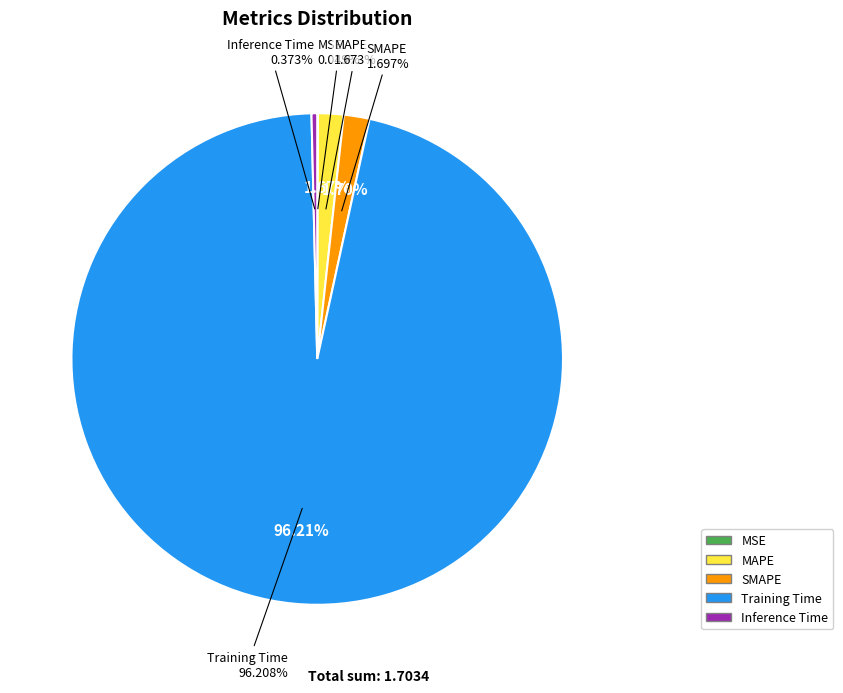

To the nearest percent, what is the average slice percentage?

20%